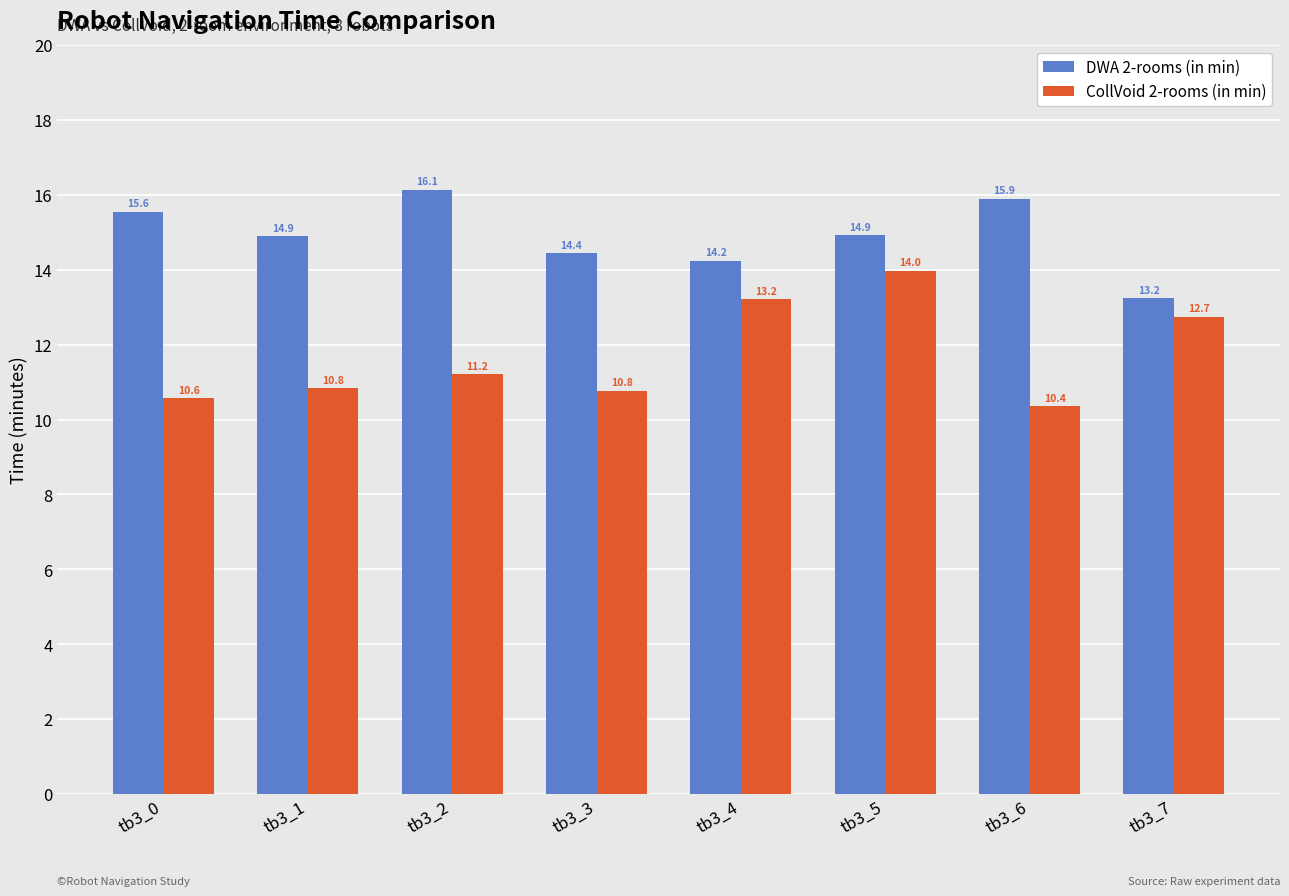

Are the bars grouped side by side (vs. stacked)?

Yes